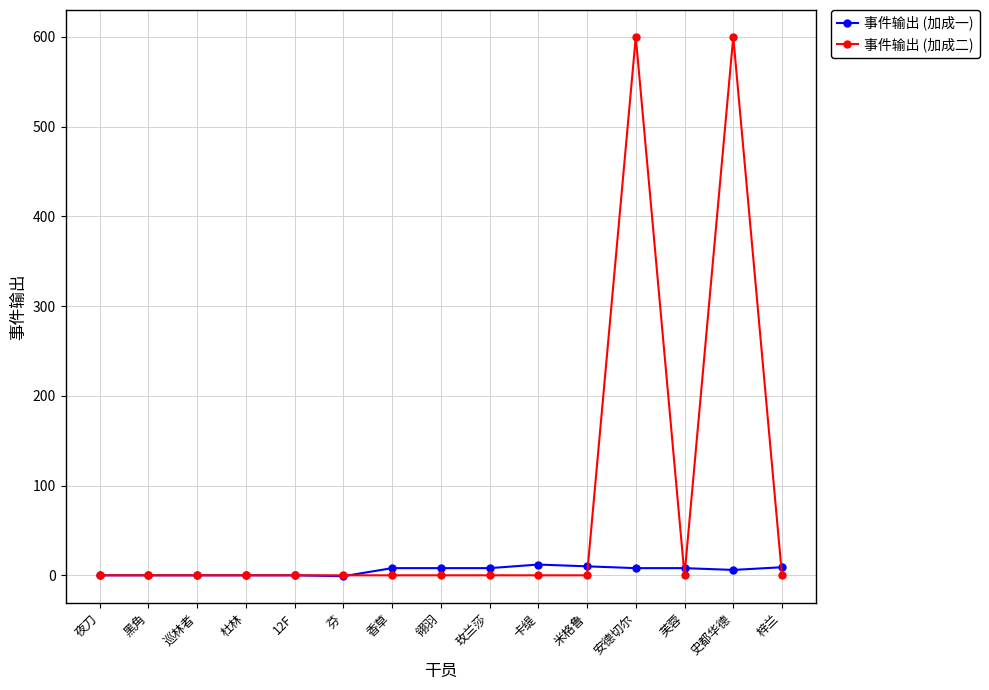

Rank the series by their maximum value, from highest to lowest.

事件输出 (加成二), 事件输出 (加成一)